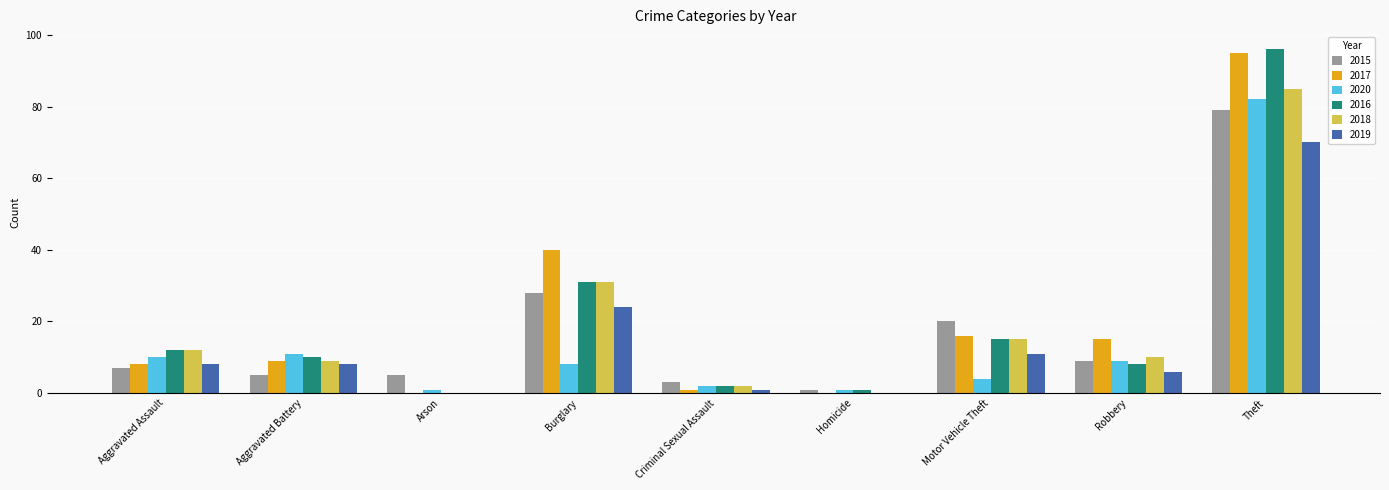

What is the total value across all series at Homicide?

3